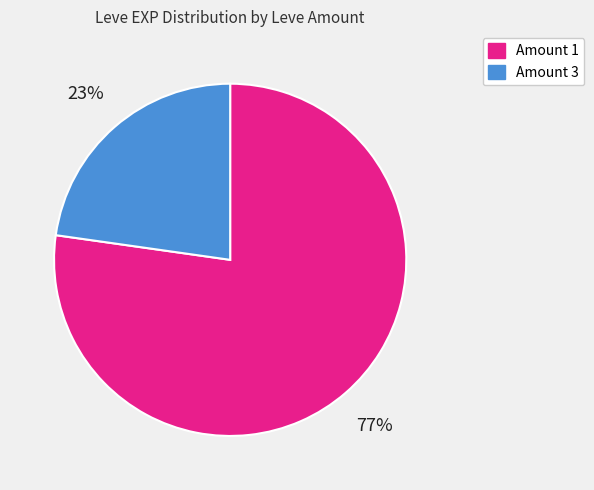

How many slices are in this pie chart?

2